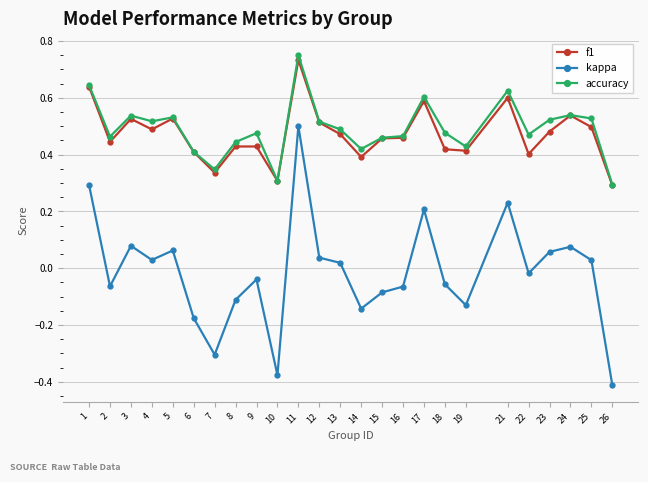

Which label corresponds to the largest value in the chart?

11